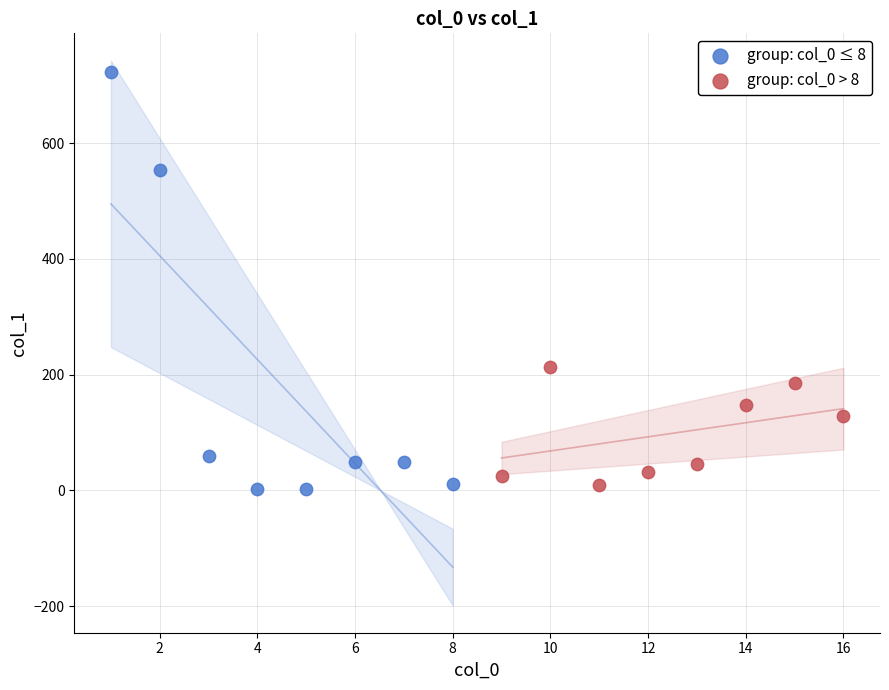

Which series reaches the maximum Y coordinate?

group: col_0 ≤ 8